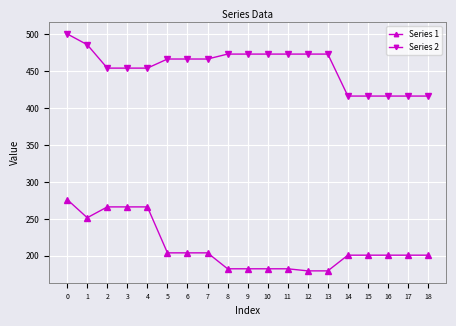

How many categories are shown in the chart?

19